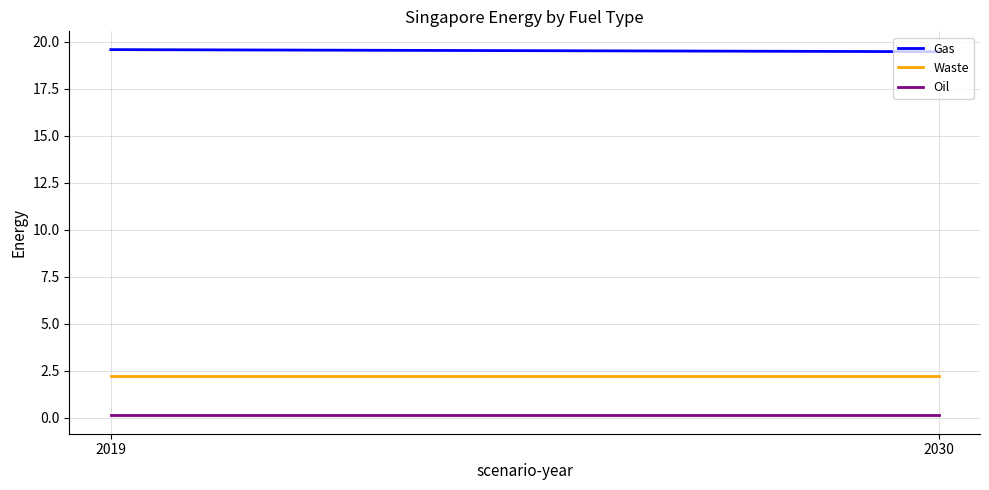

True or false: Gas has a value of 4.6 at 2019.

False